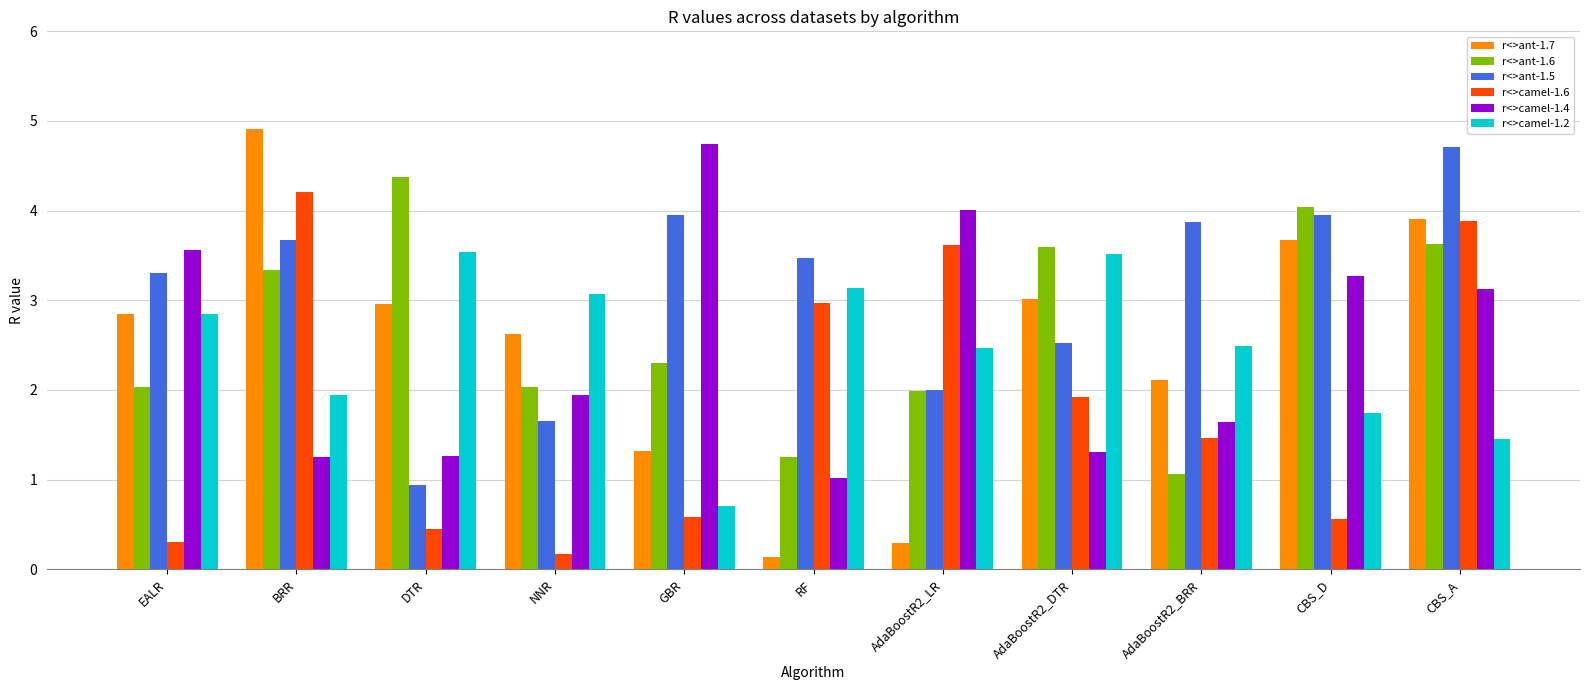

What are all the series names shown in the legend?

r<>ant-1.7, r<>ant-1.6, r<>ant-1.5, r<>camel-1.6, r<>camel-1.4, r<>camel-1.2